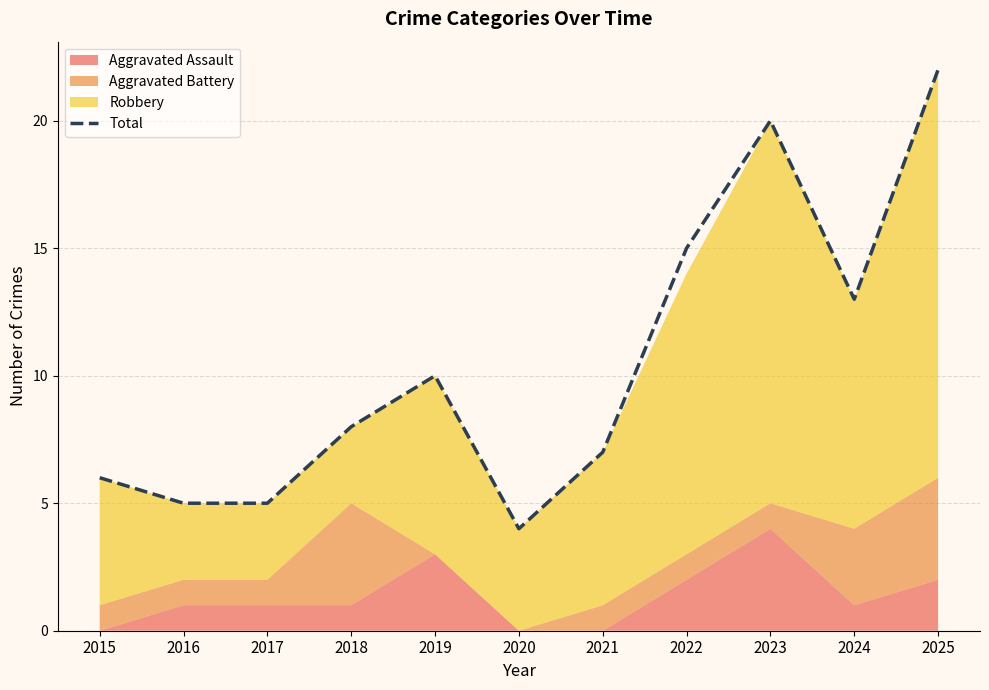

List the labels in order of value, smallest first.

2020, 2016, 2017, 2015, 2021, 2018, 2019, 2024, 2022, 2023, 2025